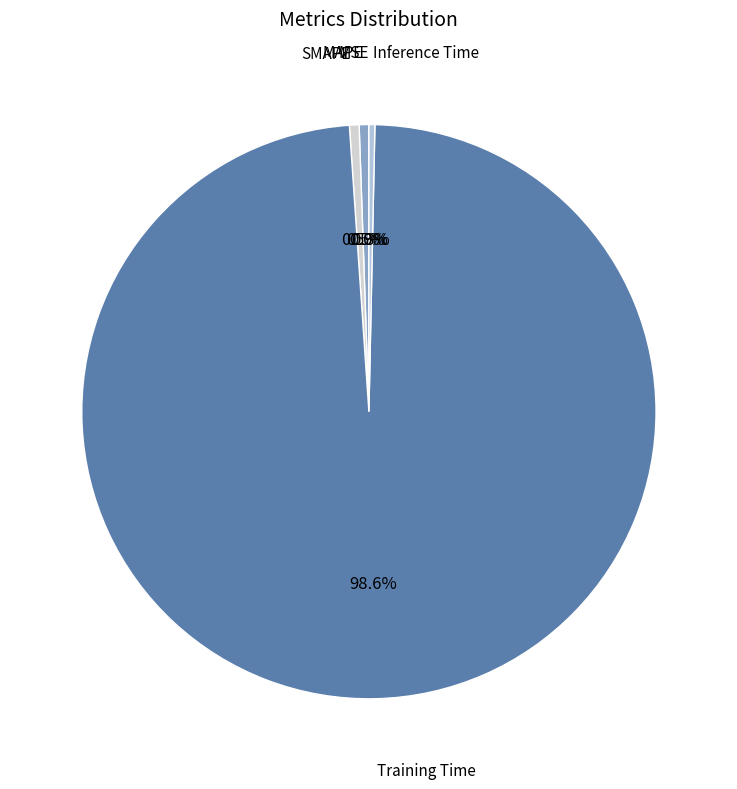

Which slice is the largest?

Training Time